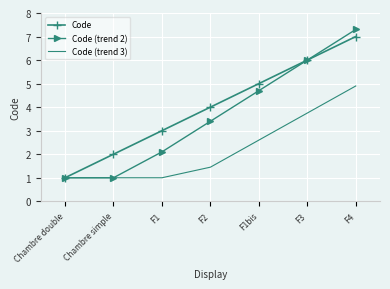

What position from the right is Chambre double?

7